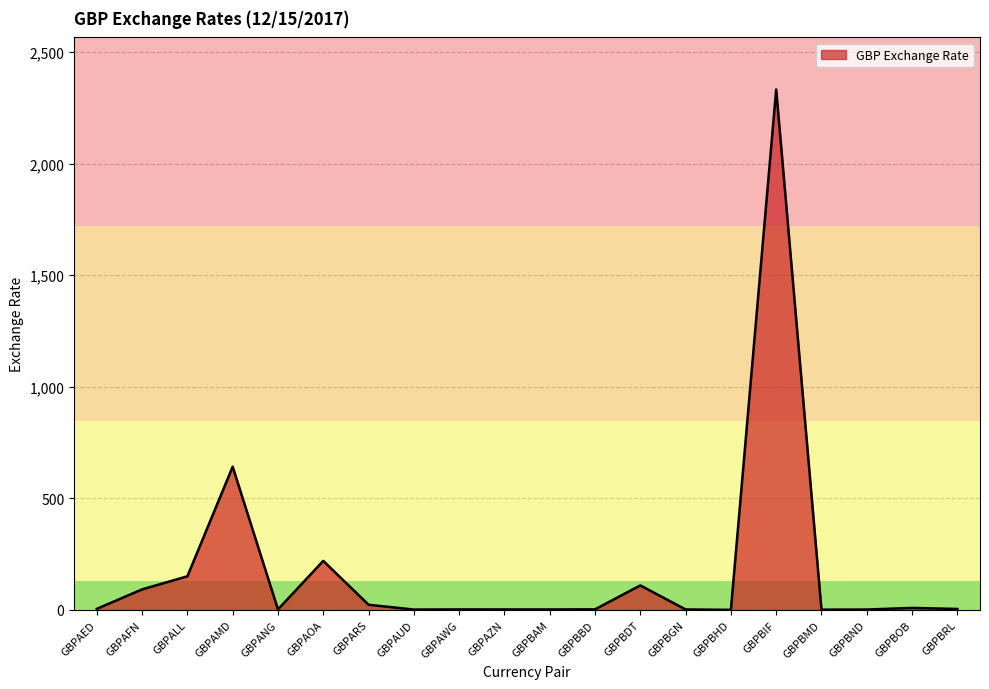

Which category has the highest value across all series?

GBPBIF